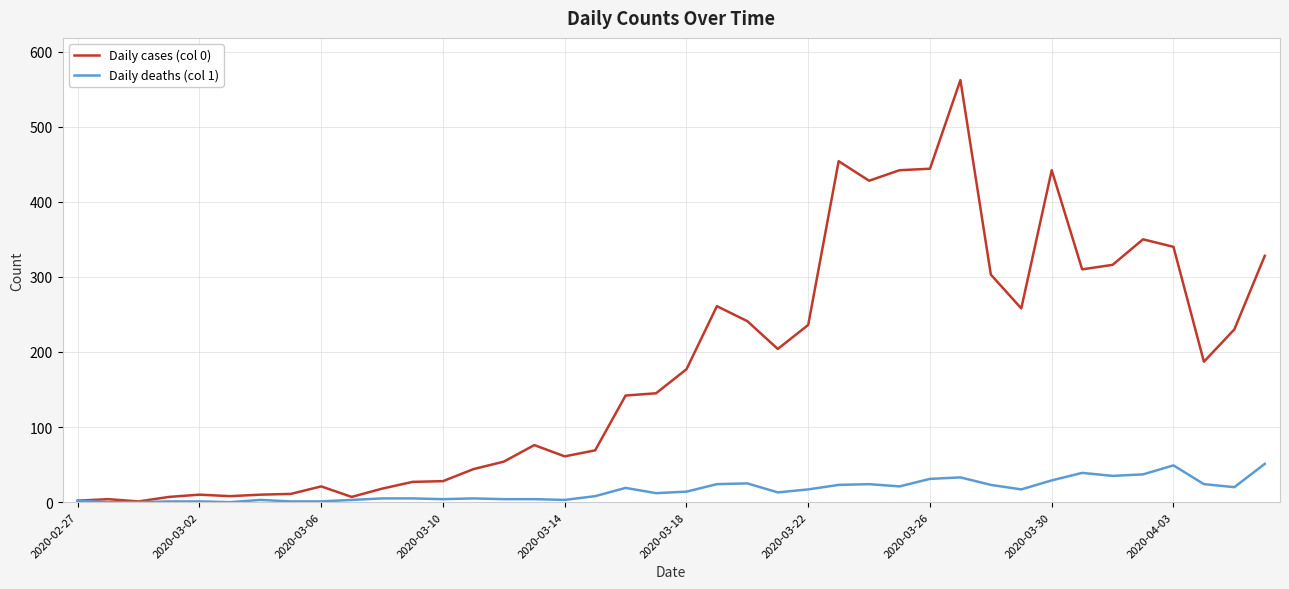

List the series in order of their peak value, highest first.

Daily cases (col 0), Daily deaths (col 1)